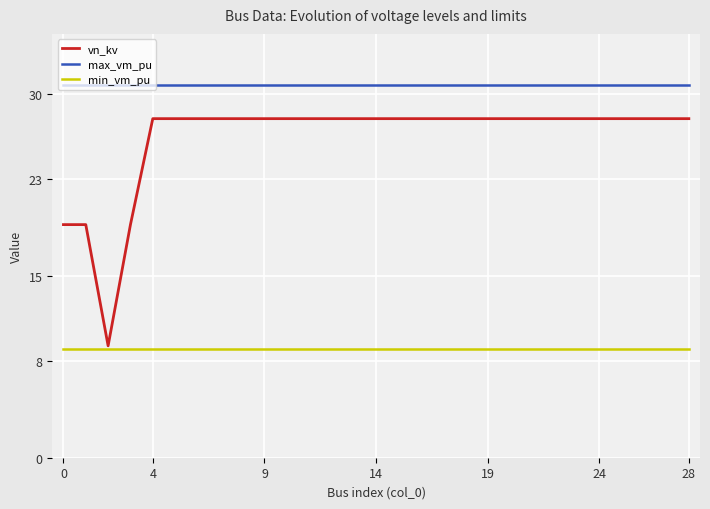

How many categories are shown in the chart?

29